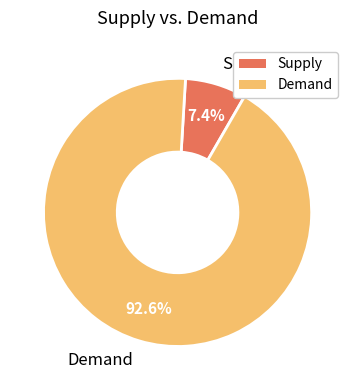

What is the smallest slice in the pie chart?

Supply